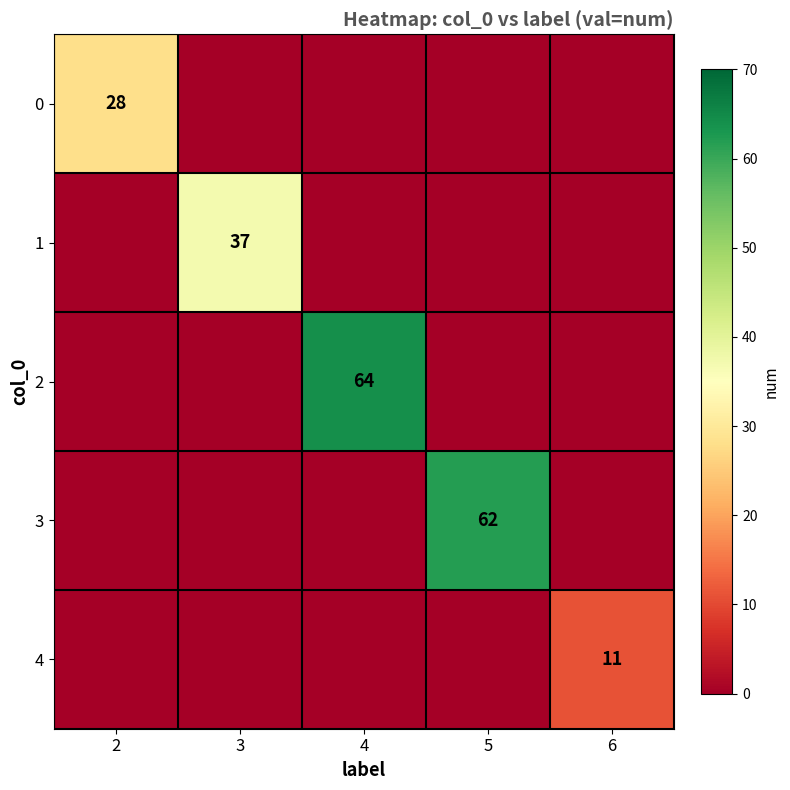

True or false: 4 has a value of 11 at 6.

True